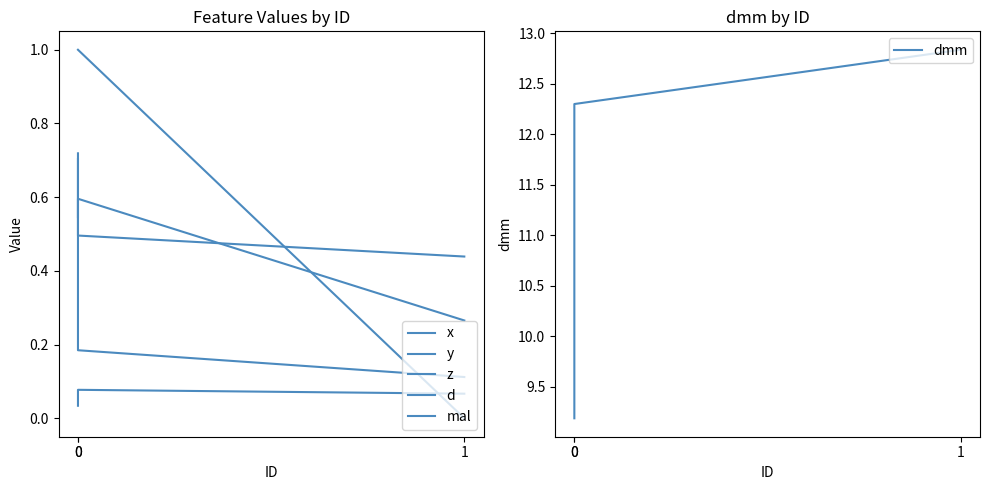

Is it true that x equals 0.1 at 1?

True